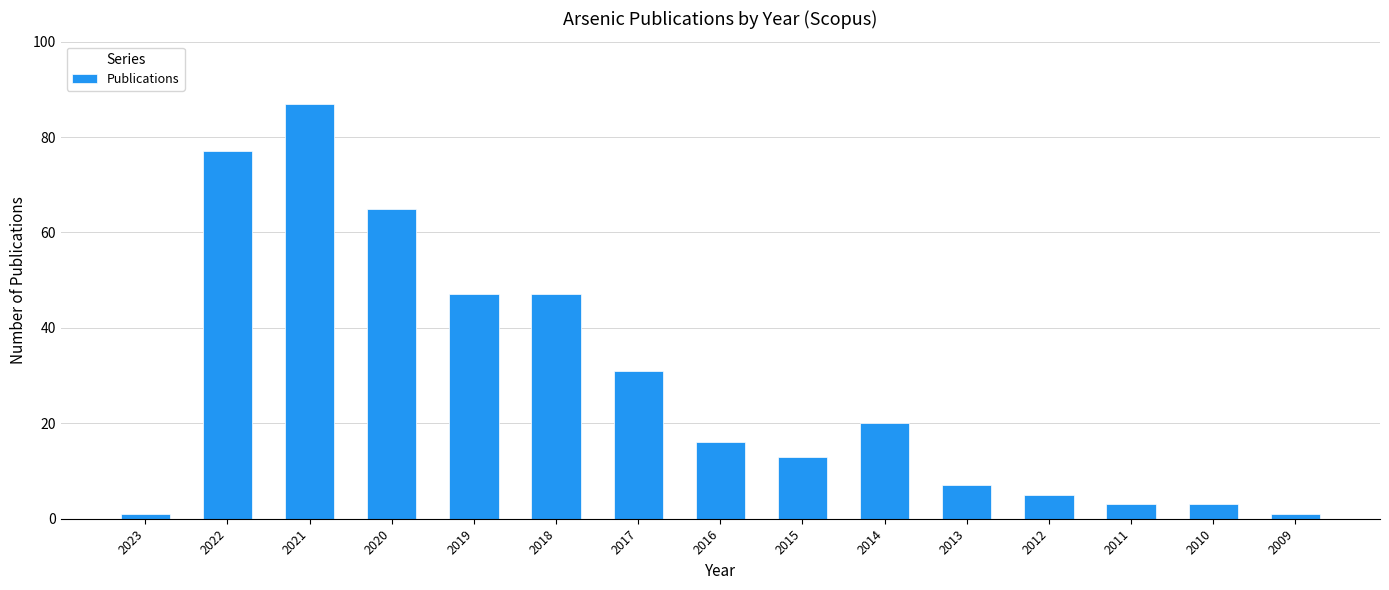

What is the difference between the values at 2016 and 2015?

3